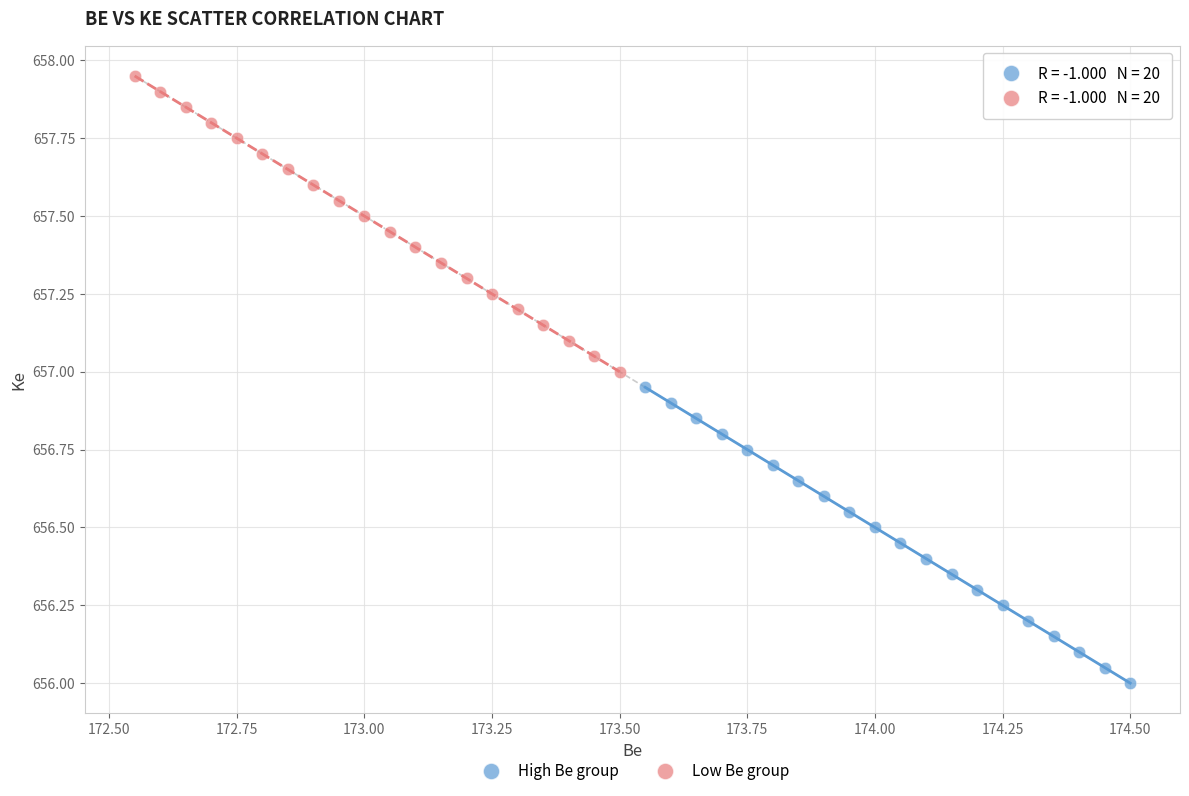

Which series contains the highest Y value?

Low Be group